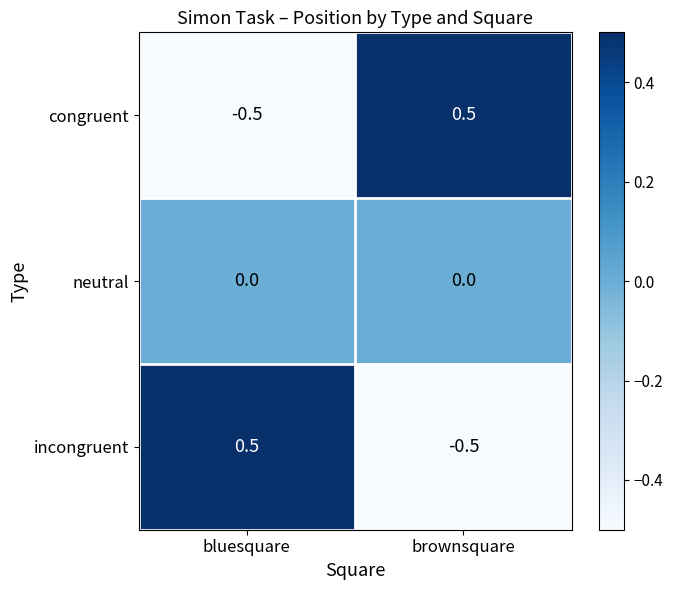

Reading right to left, transcribe all the data shown in this chart.

congruent: 0.5	-0.5
neutral: 0.0	0.0
incongruent: -0.5	0.5